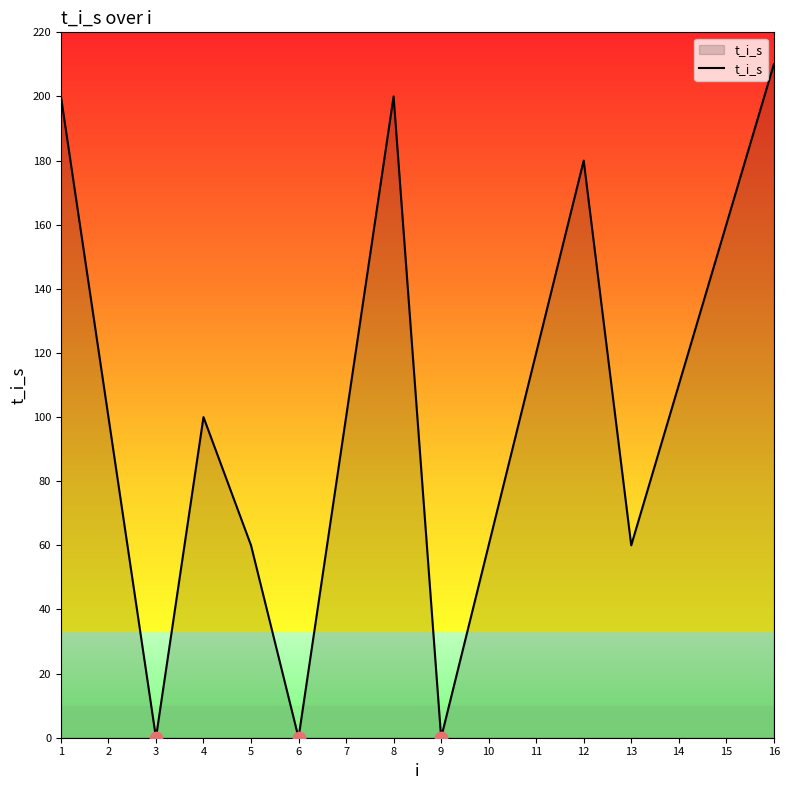

Between 2 and 14, which is larger?

14